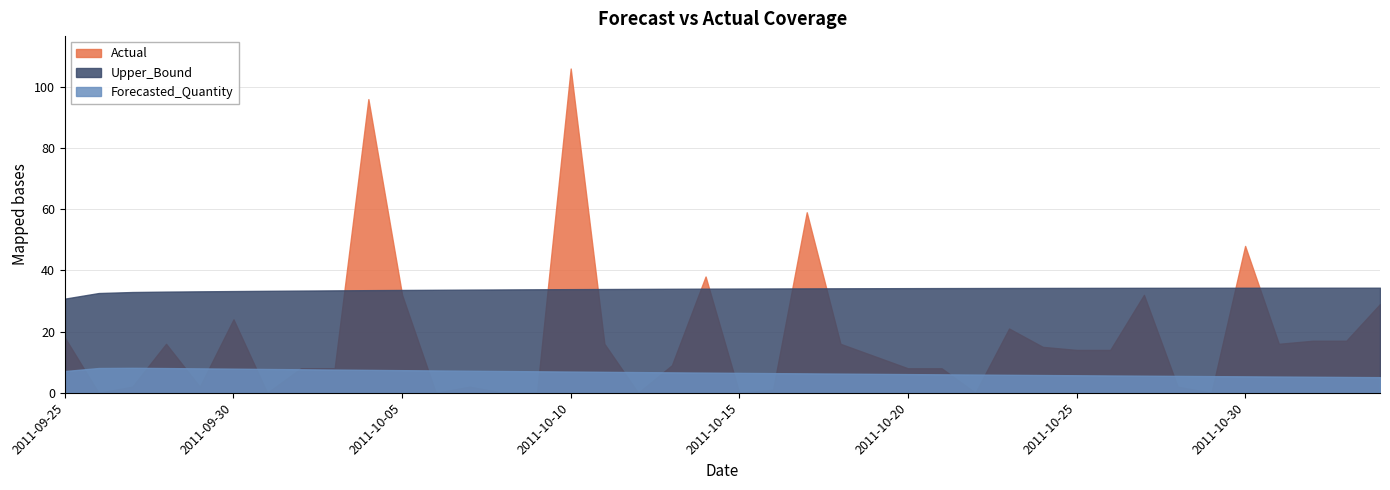

Is it true that Actual equals 14.0 at 2011-10-25?

True